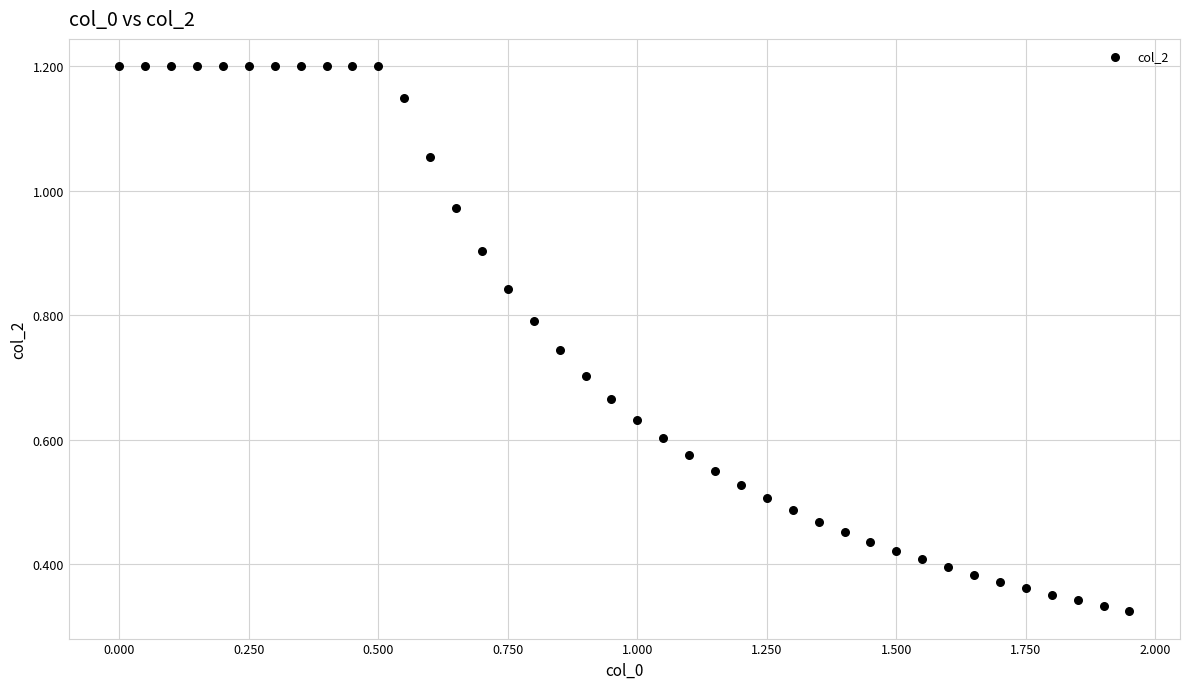

What is the range of Y values (max minus min)?

0.9